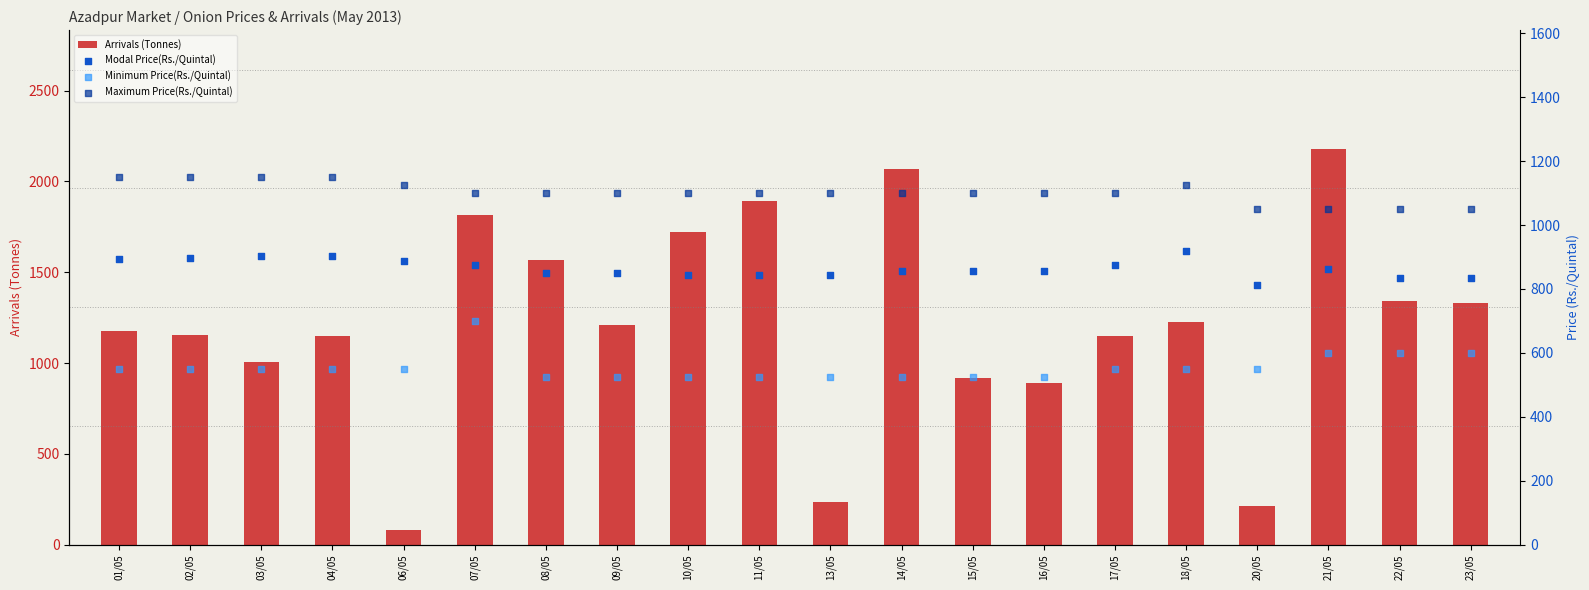

Which series has the widest spread of Y values?

Arrivals (Tonnes)